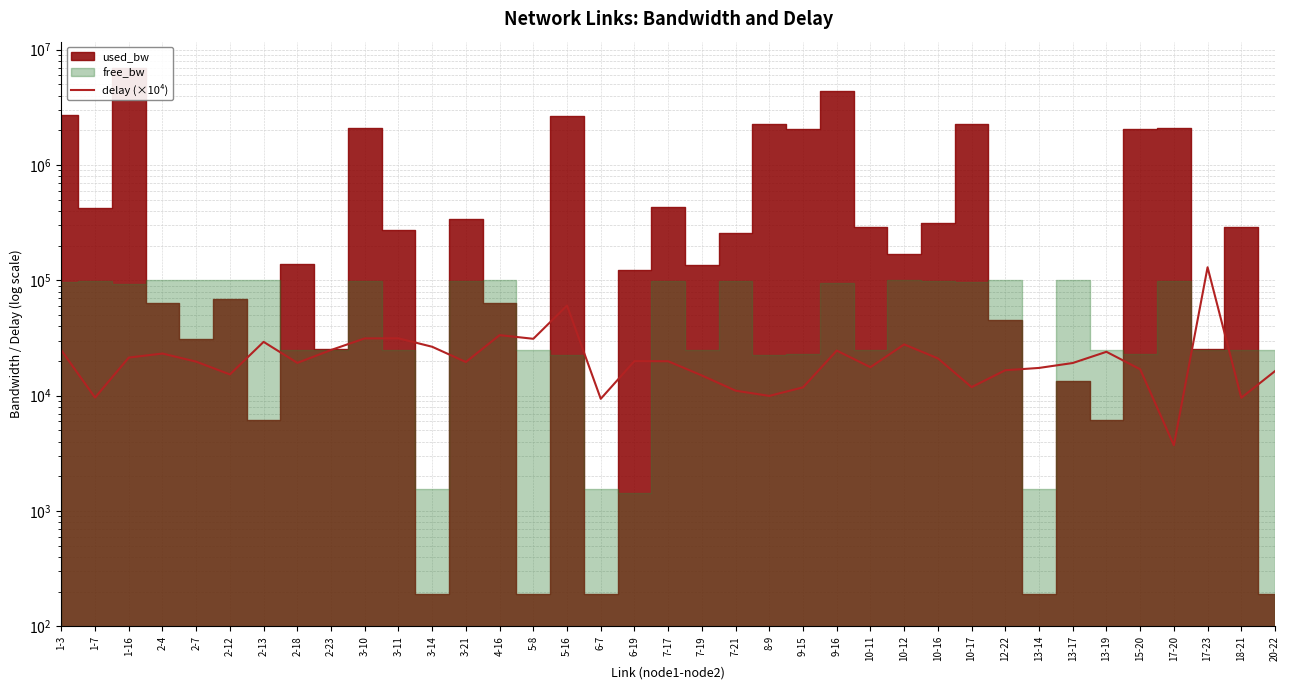

Reading right to left, what are all the values shown in this chart?

20-22=16338.8	18-21=9591.6	17-23=129931.0	17-20=3719.3	15-20=16956.3	13-19=24026.6	13-17=19208.2	13-14=17409.3	12-22=16629.7	10-17=11870.9	10-16=21075.0	10-12=27856.8	10-11=17664.4	9-16=24619.1	9-15=11813.6	8-9=9959.9	7-21=11057.9	7-19=14972.7	7-17=19893.7	6-19=19962.8	6-7=9399.6	5-16=60546.4	5-8=31153.0	4-16=33520.5	3-21=19587.3	3-14=26568.2	3-11=31439.1	3-10=31400.9	2-23=24902.8	2-18=19264.2	2-13=29299.3	2-12=15291.0	2-7=19736.3	2-4=23208.9	1-16=21414.8	1-7=9629.7	1-3=24756.2